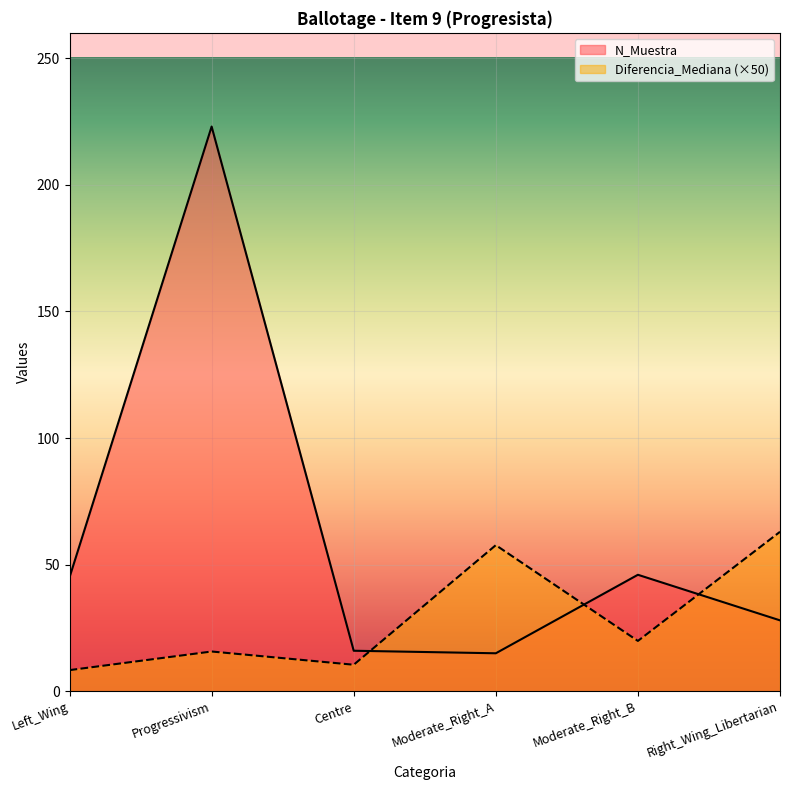

Which has a higher value, Right_Wing_Libertarian or Moderate_Right_A?

Right_Wing_Libertarian